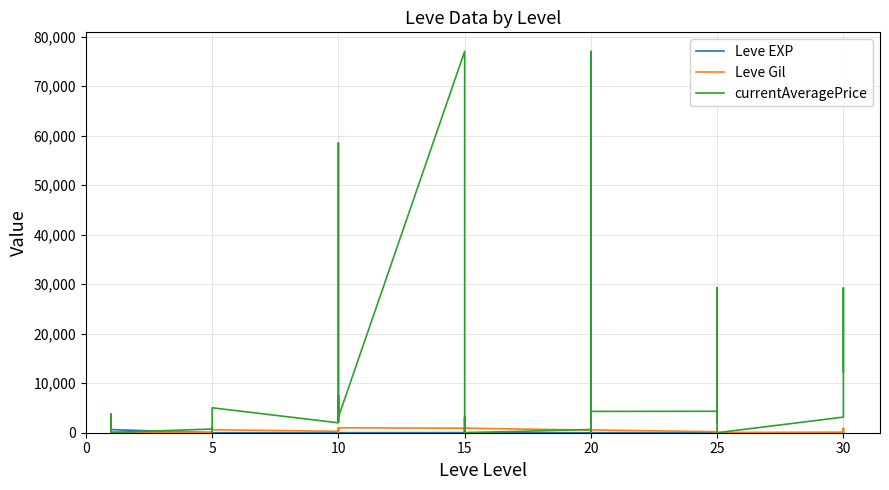

What is the label of the 25th point from the left?

20